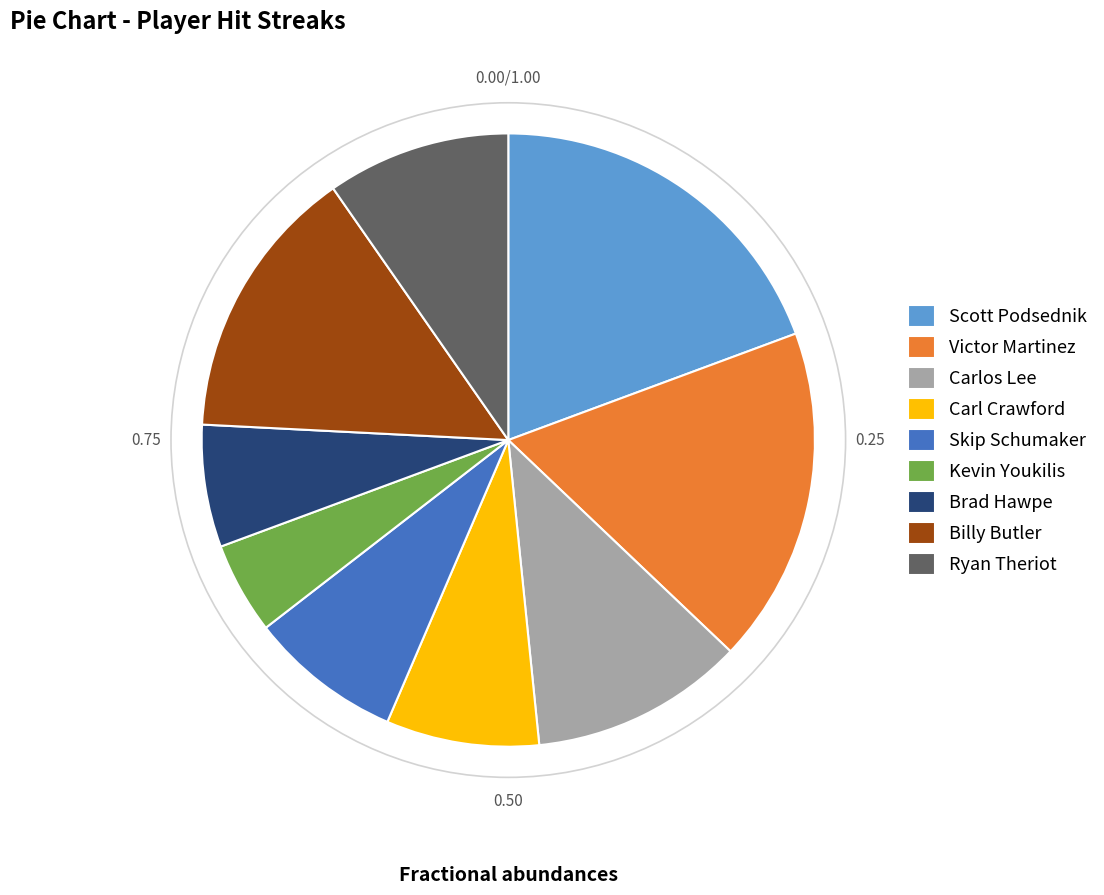

Approximately how many times larger is the value at Billy Butler compared to Ryan Theriot?

1.5